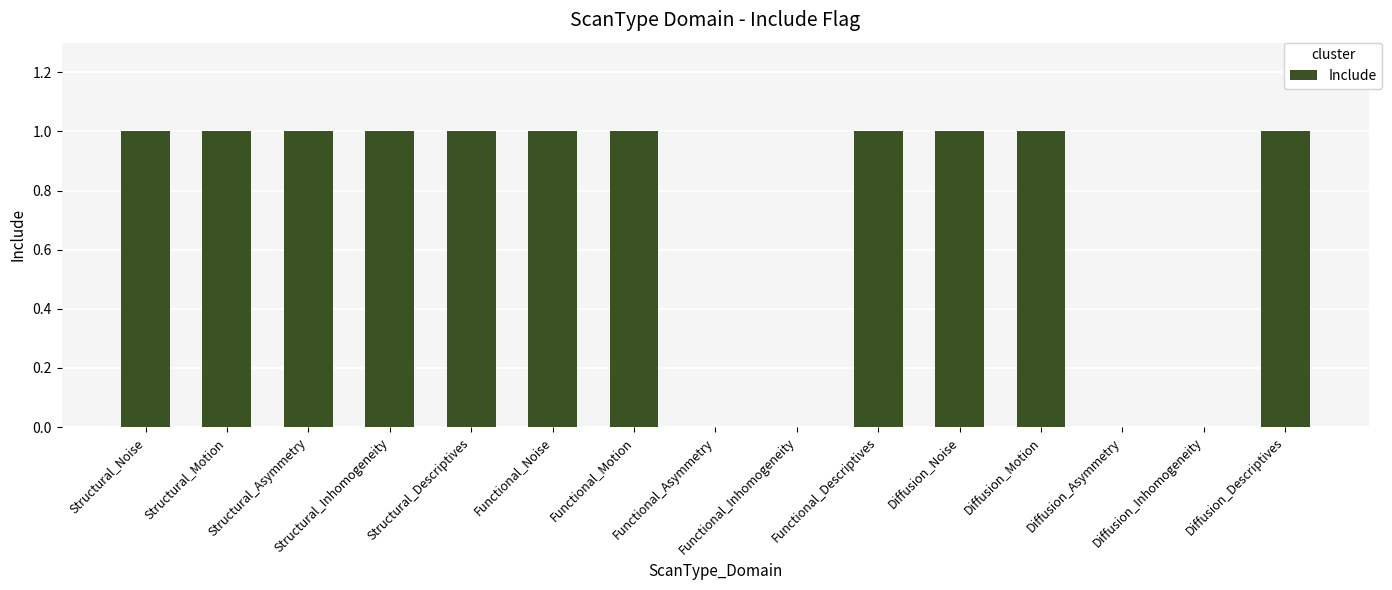

What is the sum of all values?

11